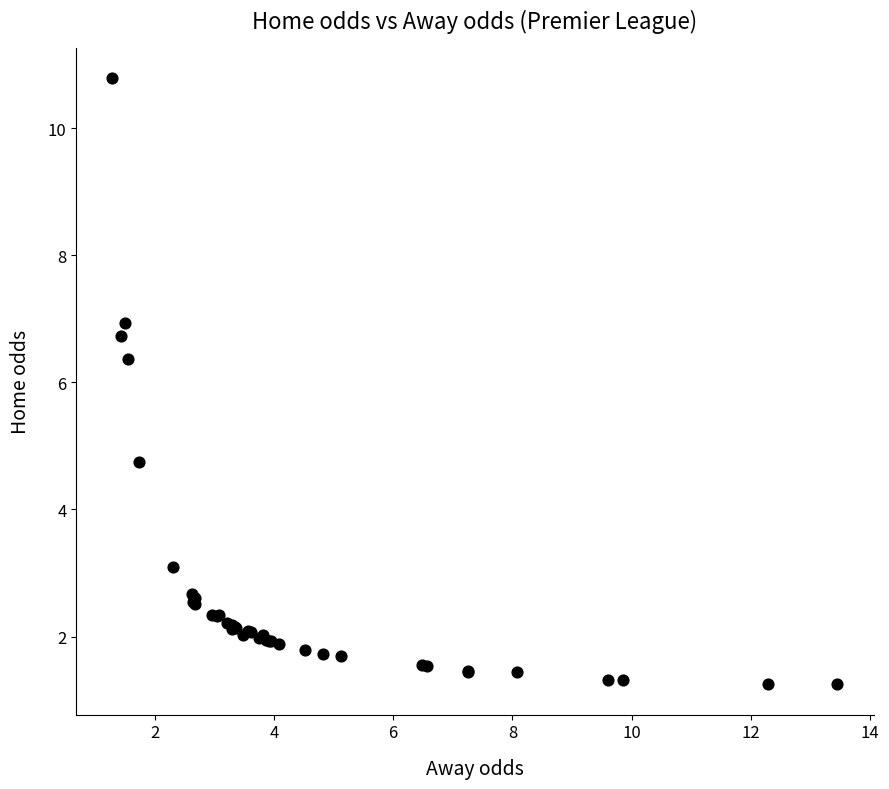

What Y value in the scatter plot is closest to 6?

6.4